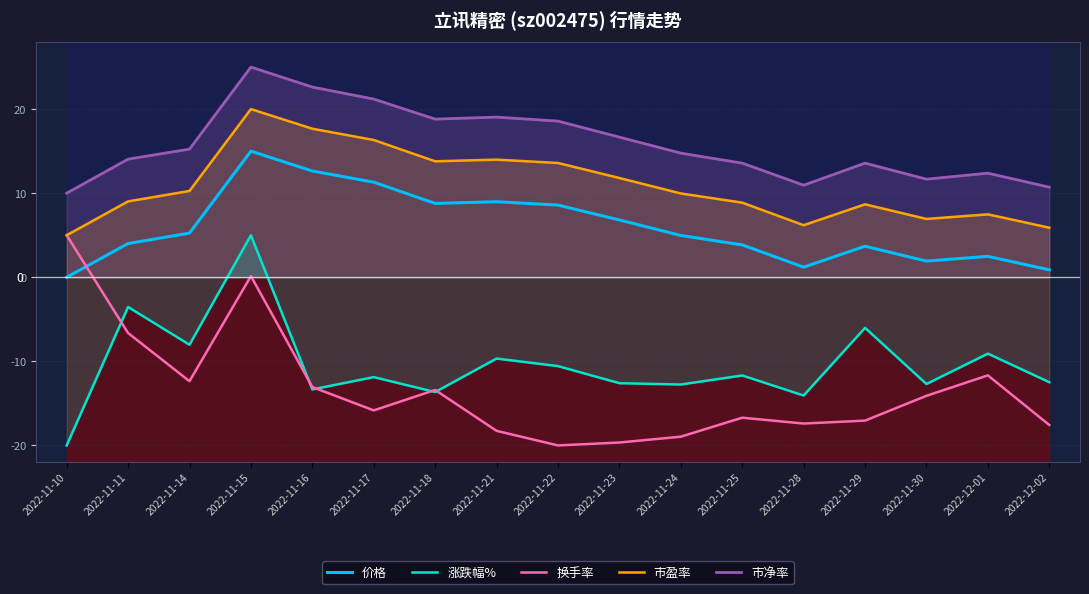

True or false: 涨跌幅% and 市净率 cross at least once.

False